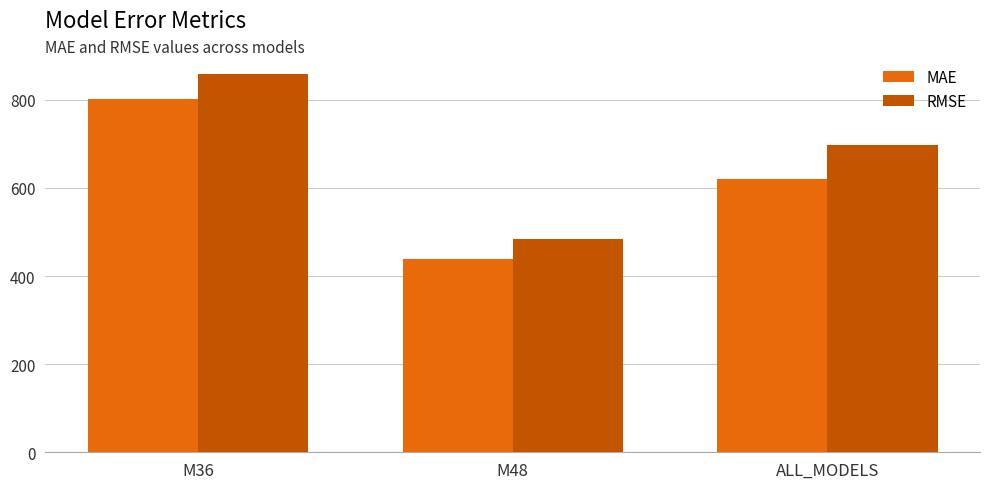

True or false: MAE has a value of 1011.6 at ALL_MODELS.

False